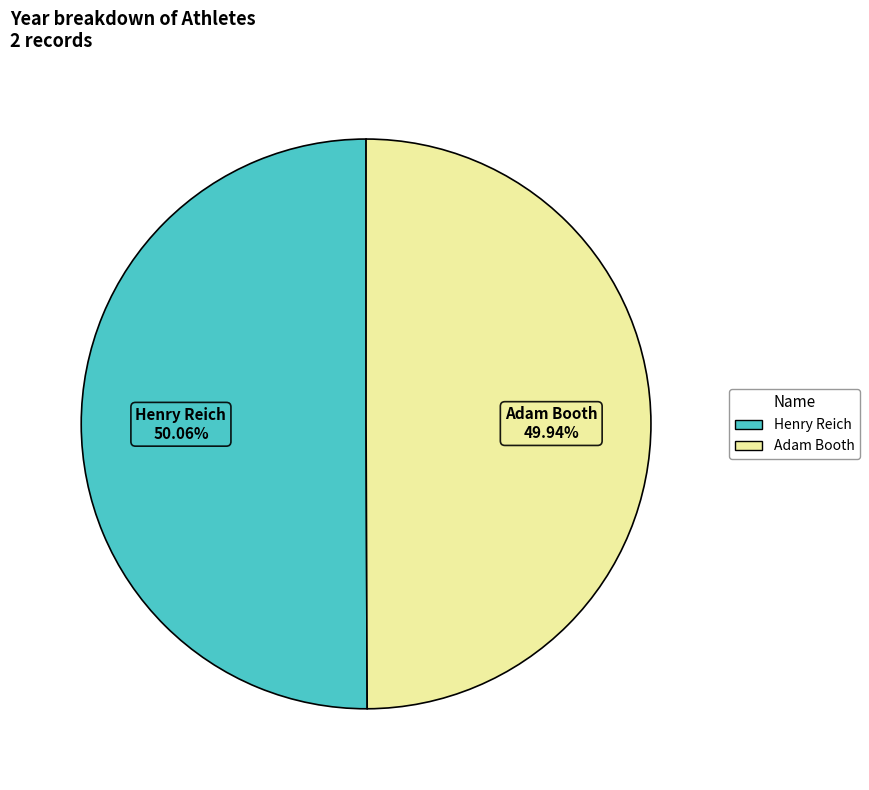

Combined, do Henry Reich and Adam Booth account for over 50%?

Yes